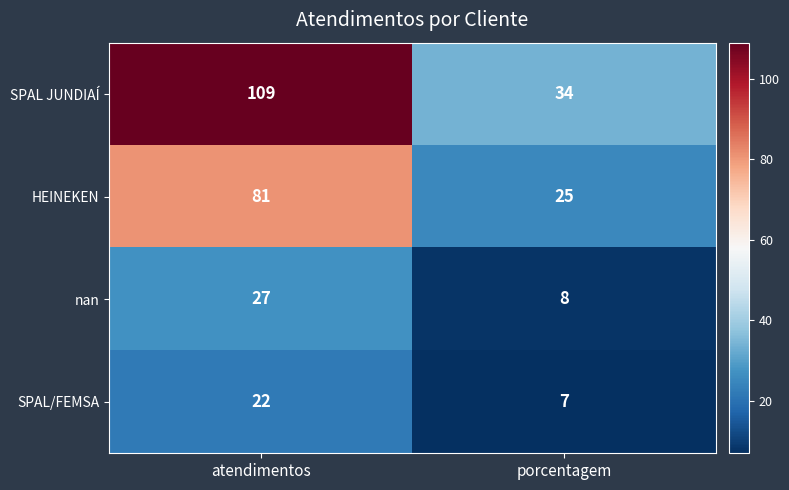

Is it true that SPAL JUNDIAÍ equals 49 at porcentagem?

False